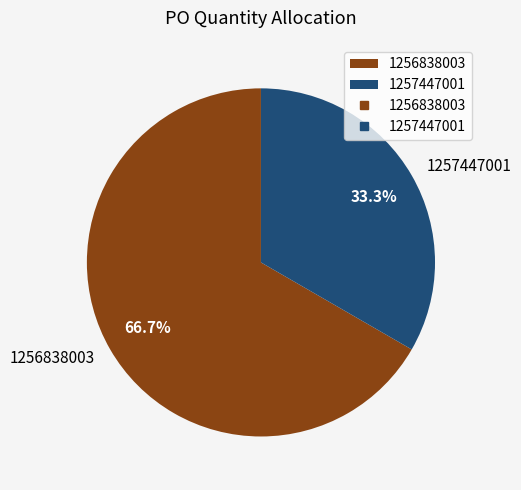

Between 1257447001 and 1256838003, which is larger?

1256838003